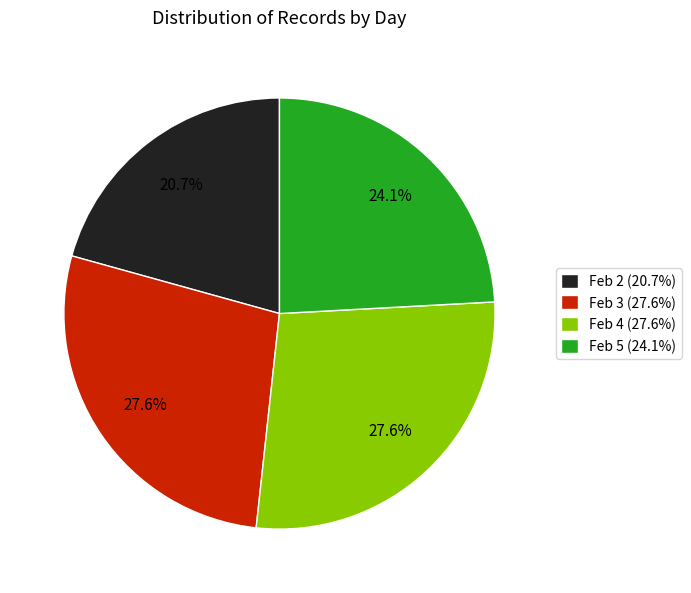

How much of the chart is everything except Feb 5 (24.1%)?

75.9%